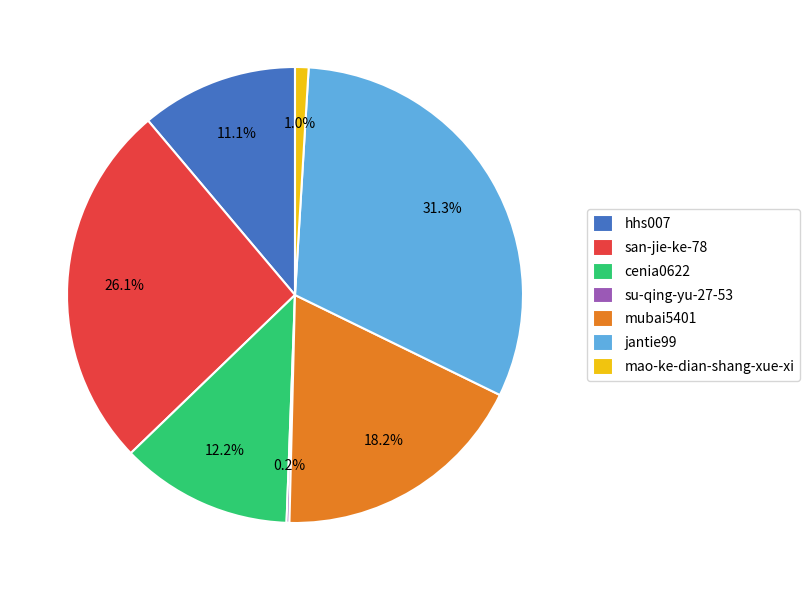

To the nearest percent, what is the difference between the largest and smallest slice percentages?

31%